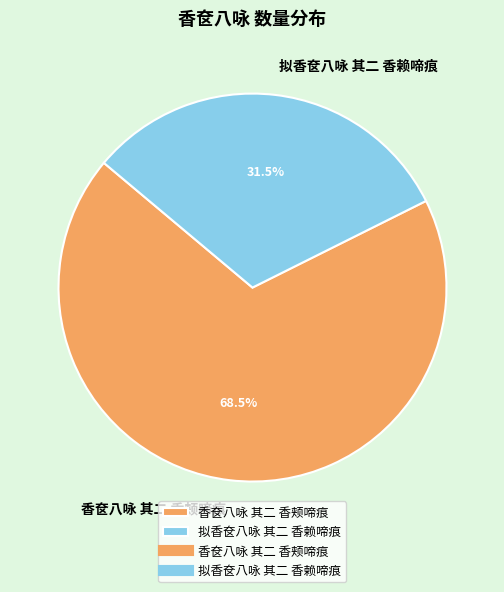

Combined, do 拟香奁八咏 其二 香赖啼痕 and 香奁八咏 其二 香颊啼痕 account for over 50%?

Yes